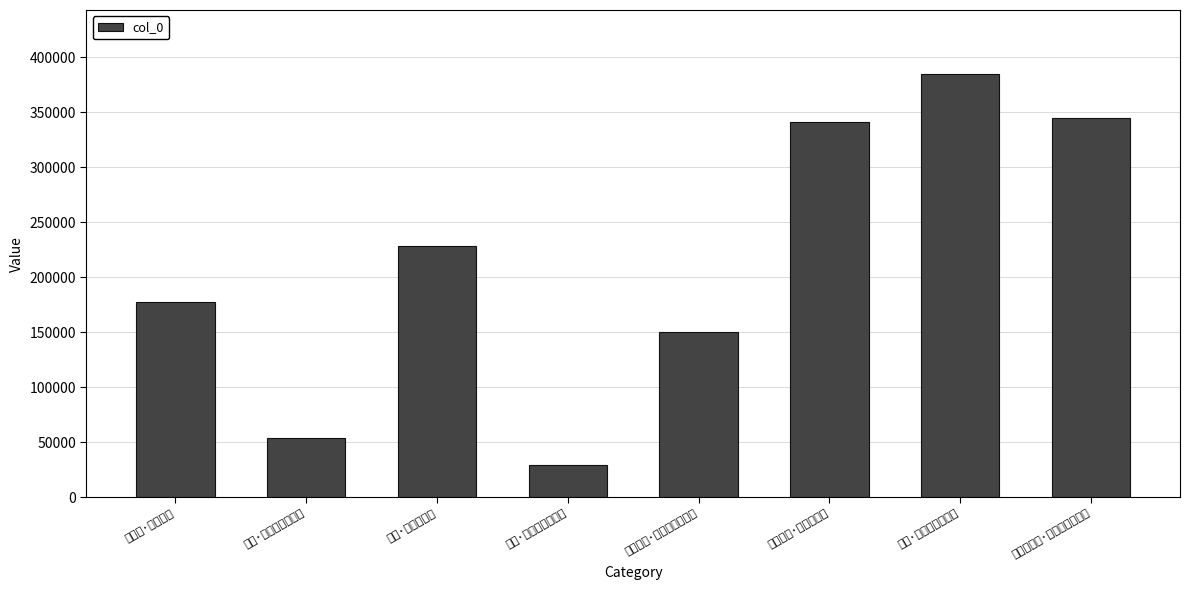

What is the change in value from 新秋·大火西流日 to 新秋·江南七月火西流?

+156454